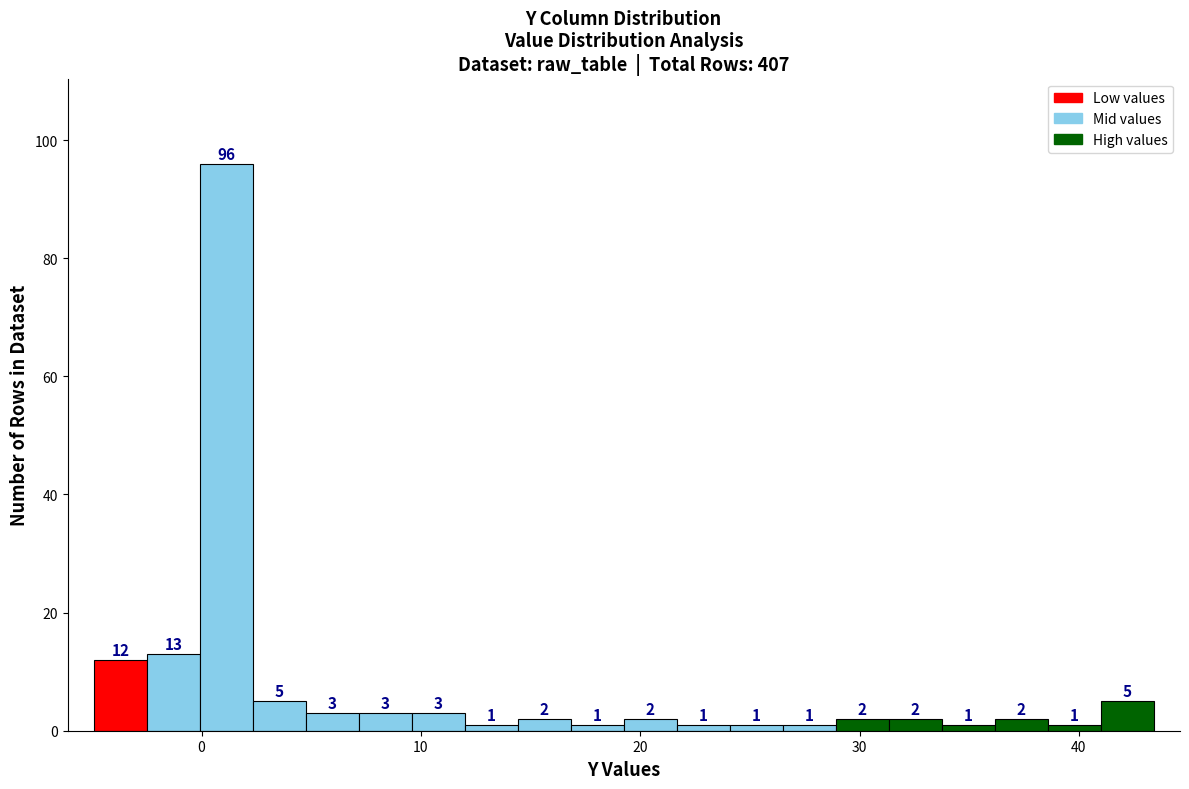

Read against the x-axis, roughly where is the centre of the tallest bar?

1